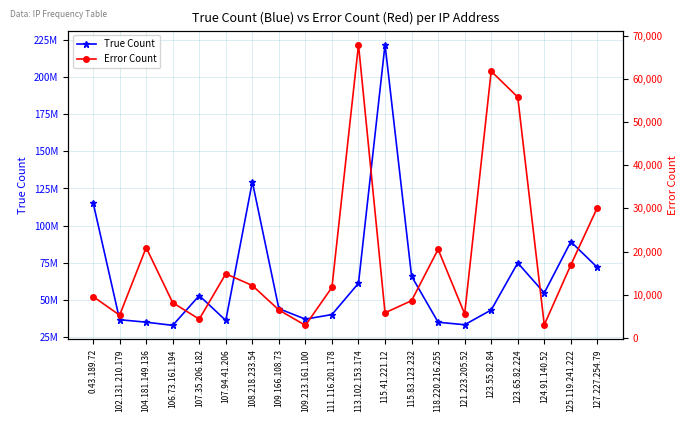

What is the difference between the maximum and minimum values in the True Count series?

189237619